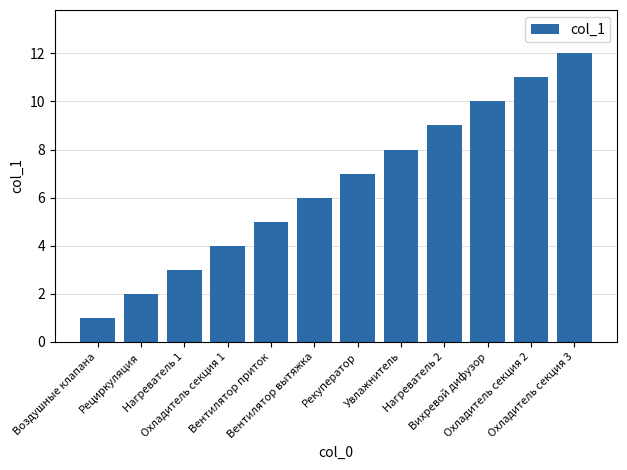

Which label corresponds to the largest value in the chart?

Охладитель секция 3